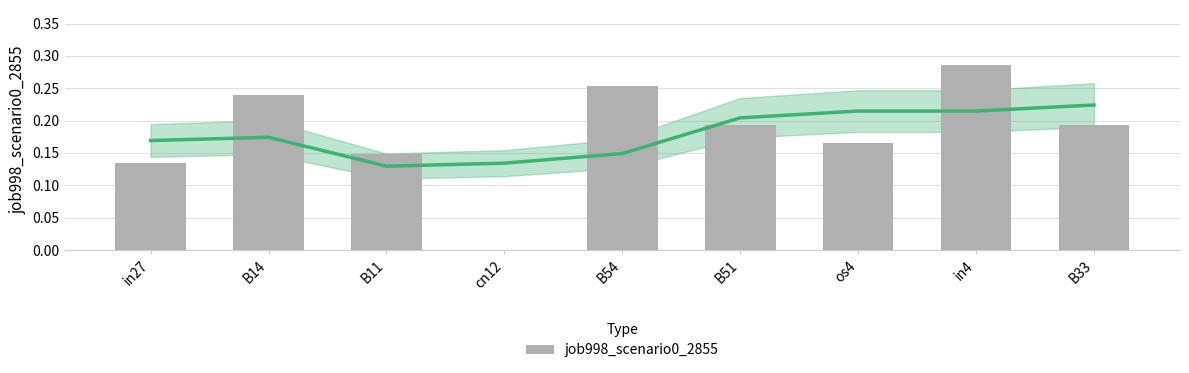

Rank the categories by value from lowest to highest.

cn12, in27, B11, os4, B51, B33, B14, B54, in4